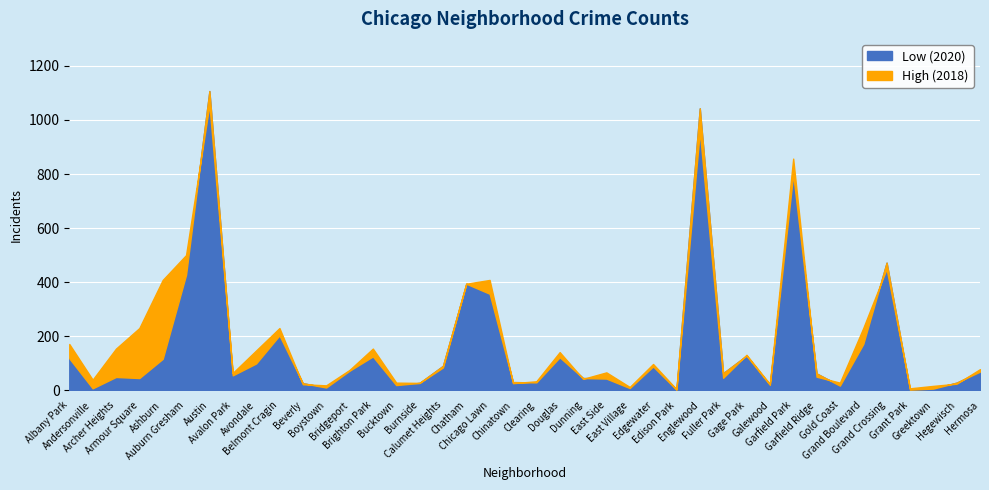

What is the highest value of the High (2018) series?

1057